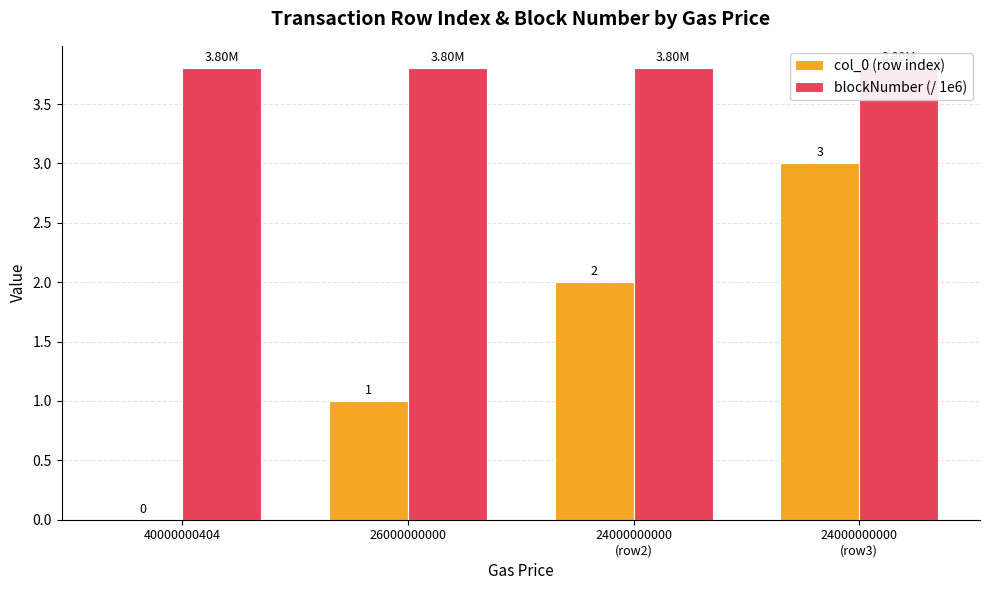

The col_0 (row index) series shows 1.0 at 26000000000. True or false?

True